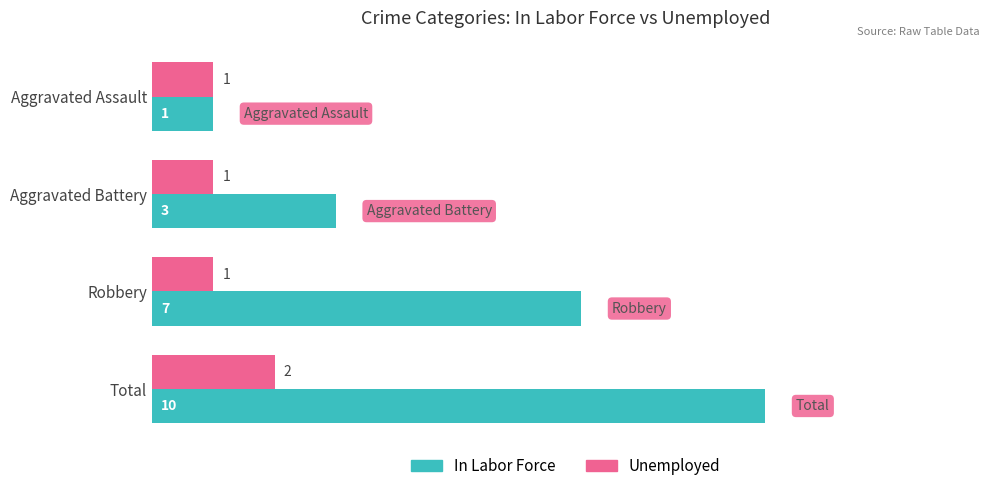

What is the difference between the highest and lowest values at Total?

8